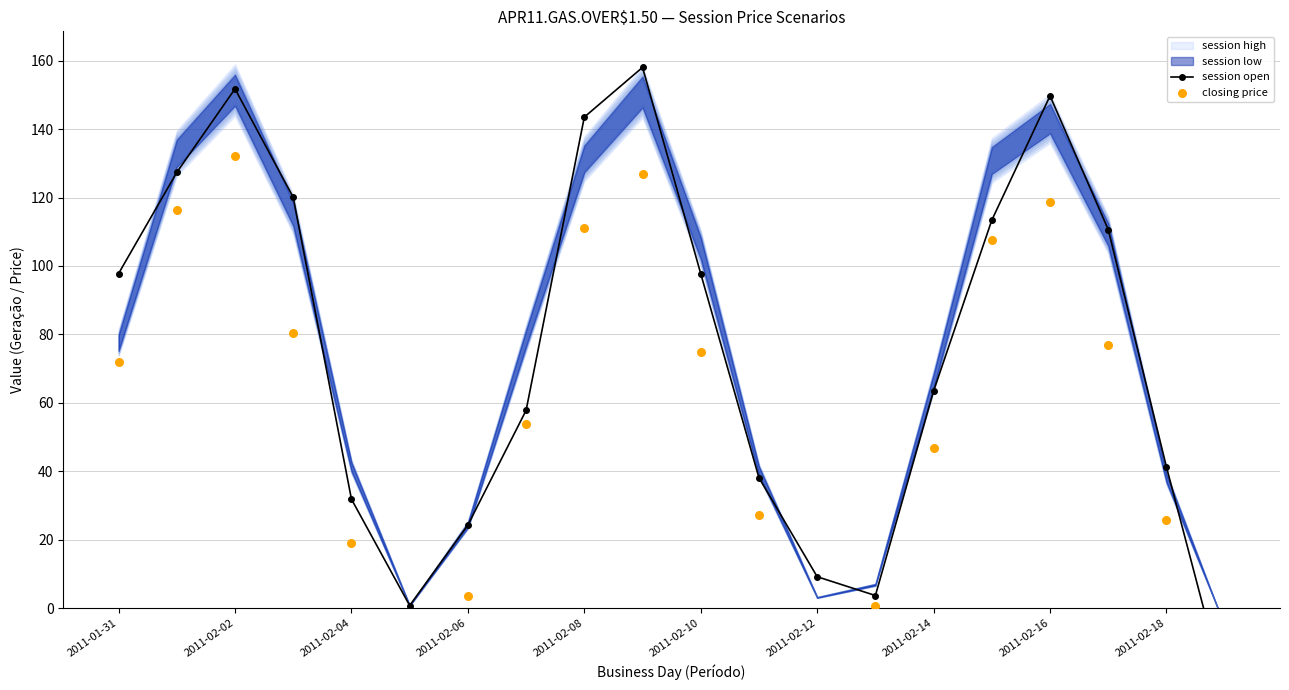

What is the total value across all series at 2011-02-18?

67.0